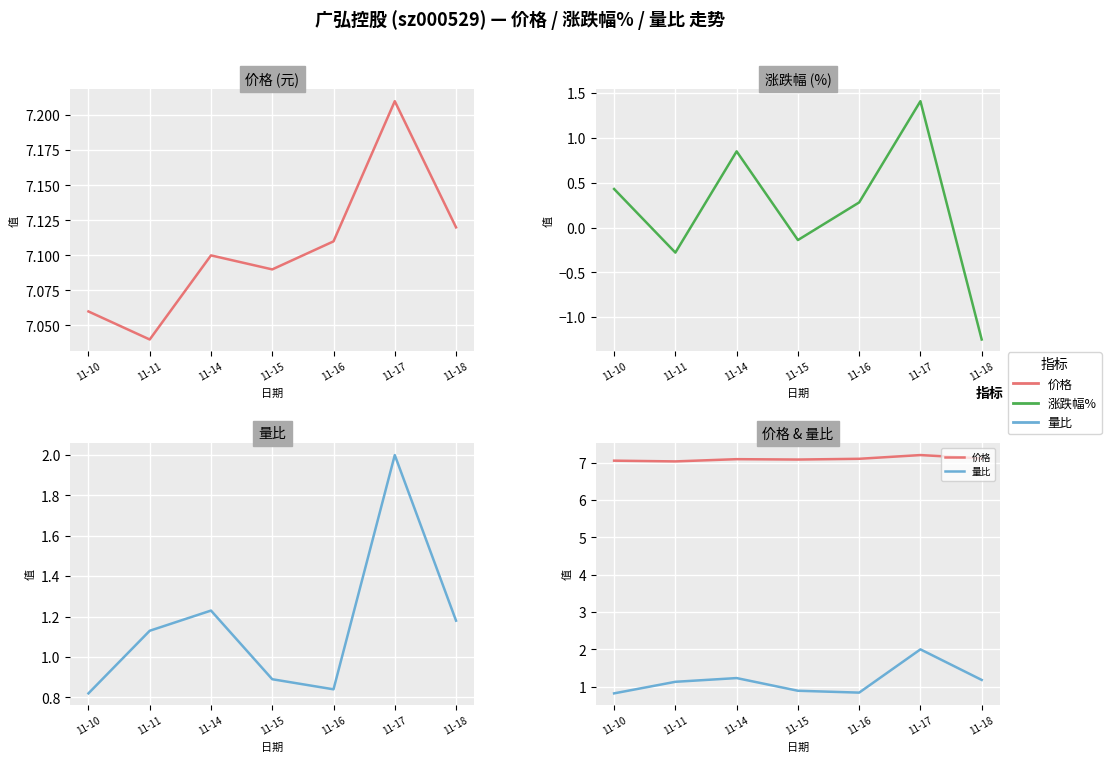

What is the difference between the maximum and minimum values in the 量比 series?

1.2